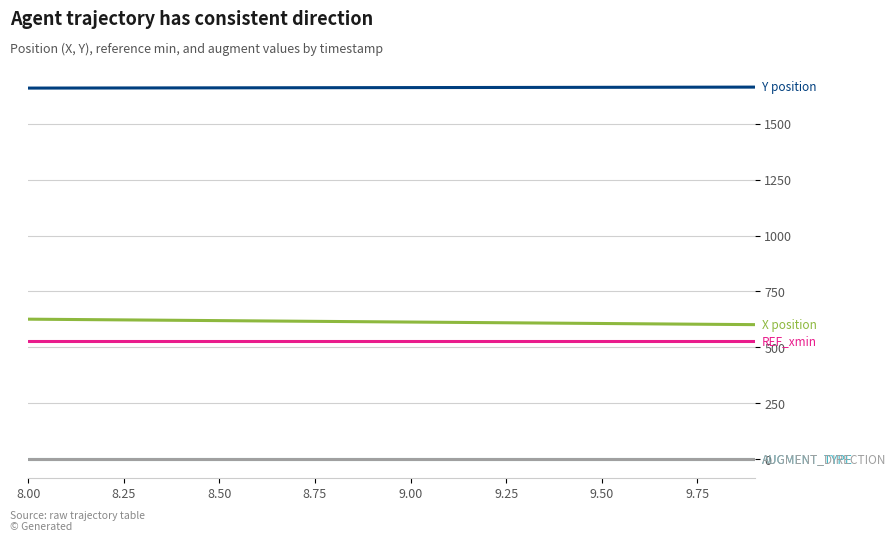

What is the greatest value displayed?

1663.5